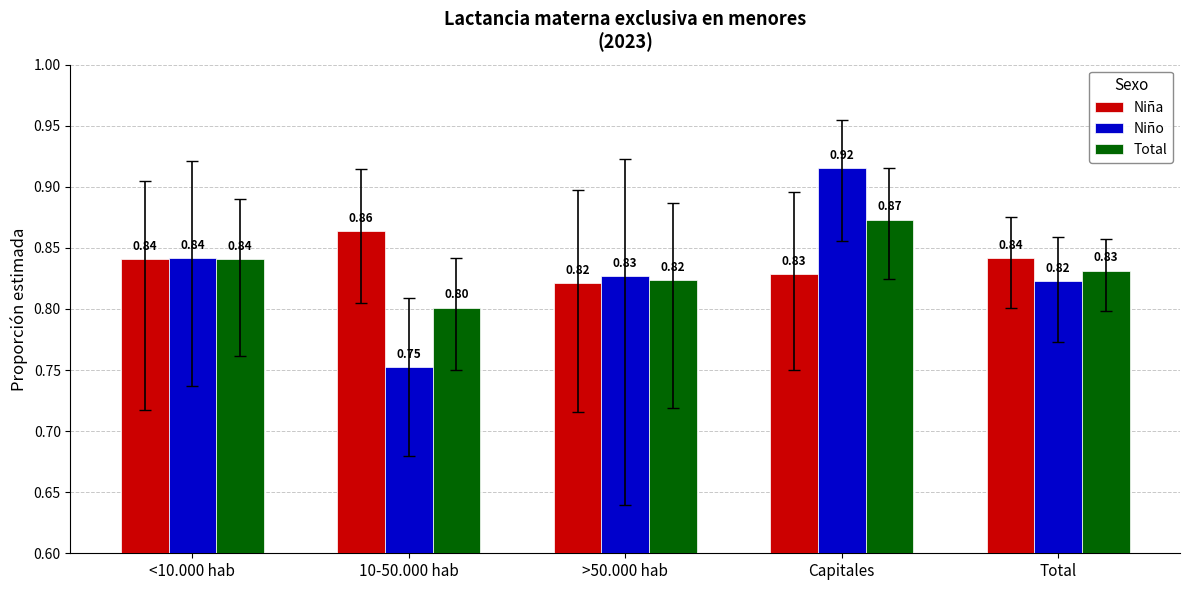

What is the average value of the Total series?

0.8